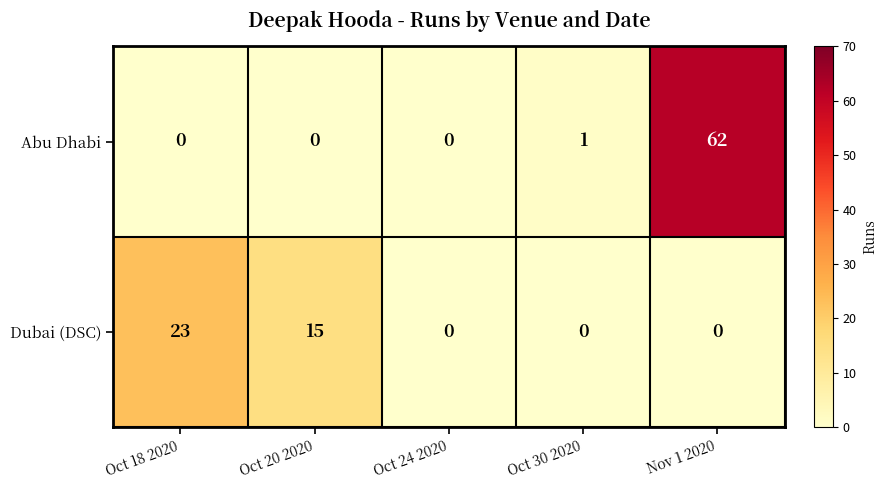

Reading left to right, what are all the values shown in this chart?

Abu Dhabi: 0	0	0	1	62
Dubai (DSC): 23	15	0	0	0